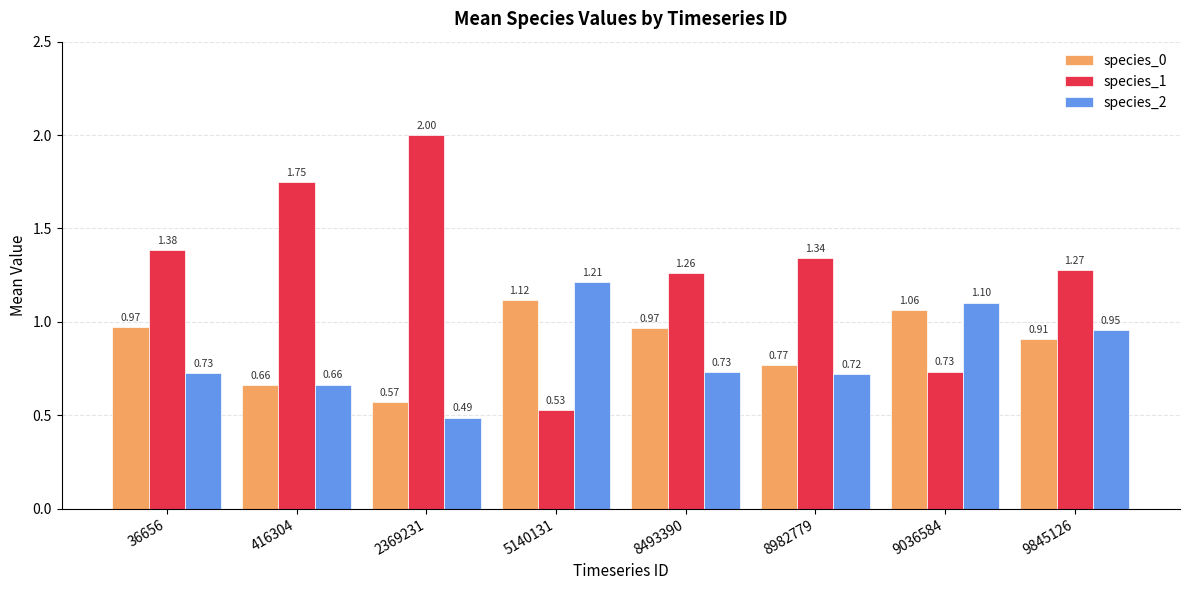

Which series changed the most between 416304 and 9036584?

species_1